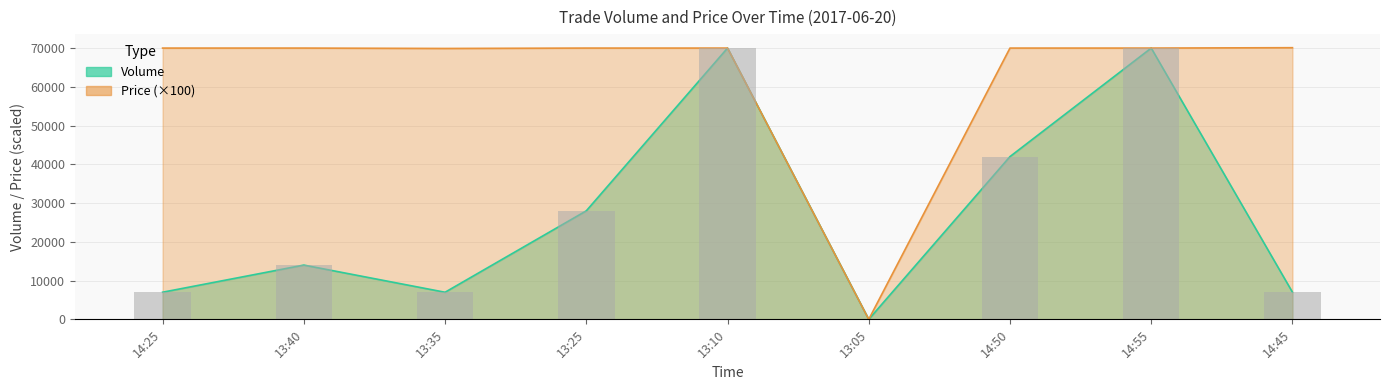

Rank the categories by Price value from highest to lowest.

14:45, 14:25, 13:40, 13:25, 13:10, 14:50, 14:55, 13:35, 13:05